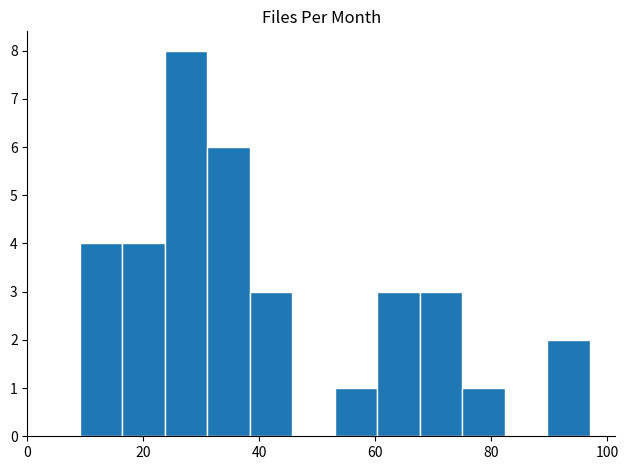

Around what value on the x-axis is the tallest bar? Give the approximate position of its centre, as read against the axis.

28